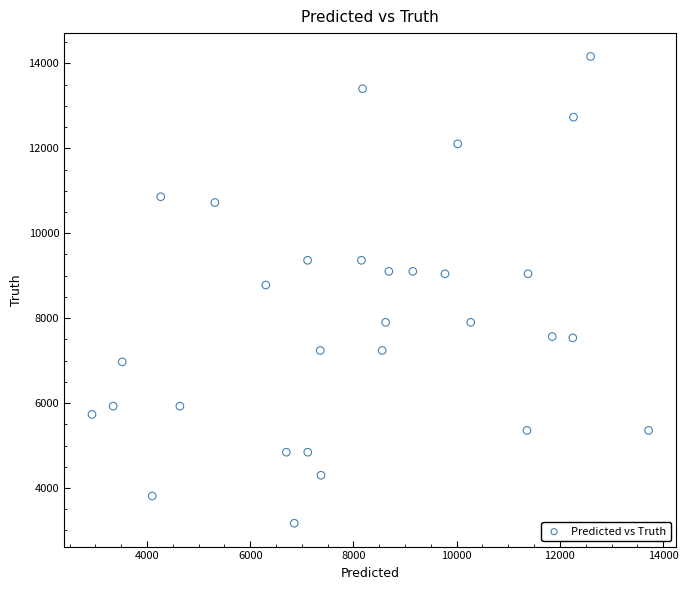

What is the range of Y values (max minus min)?

10994